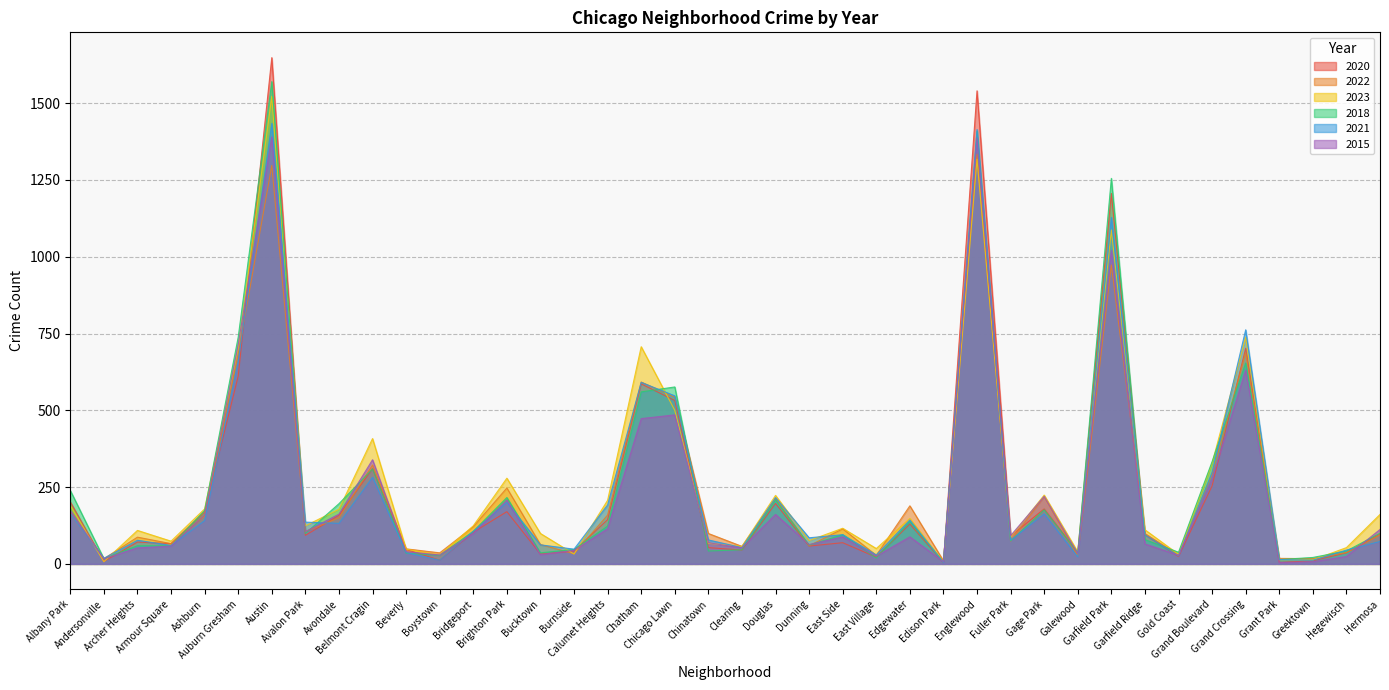

How many data points in 2018 are above 99?

19